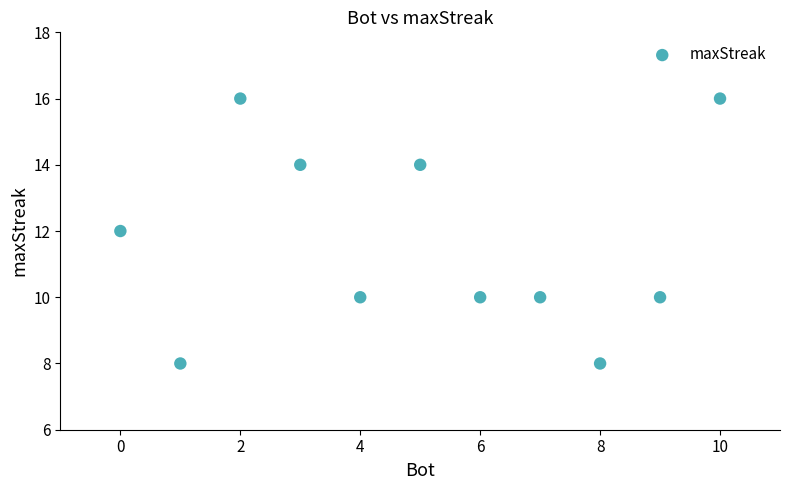

What is the average X value?

5